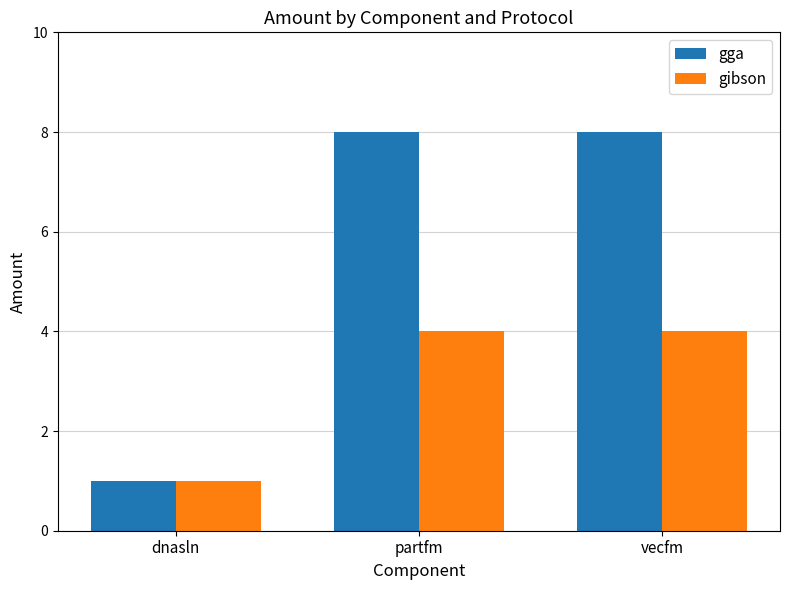

The value of gibson at partfm is 4. True or false?

True